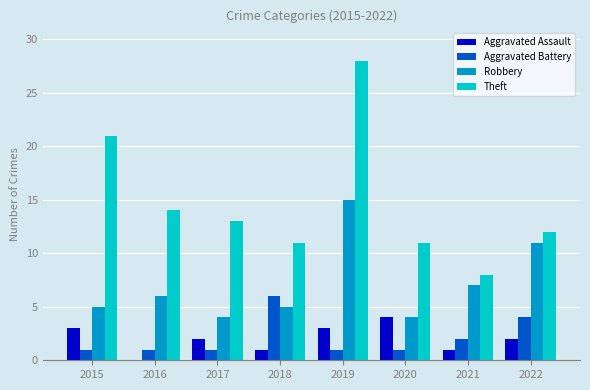

What is the maximum value for Aggravated Battery?

6